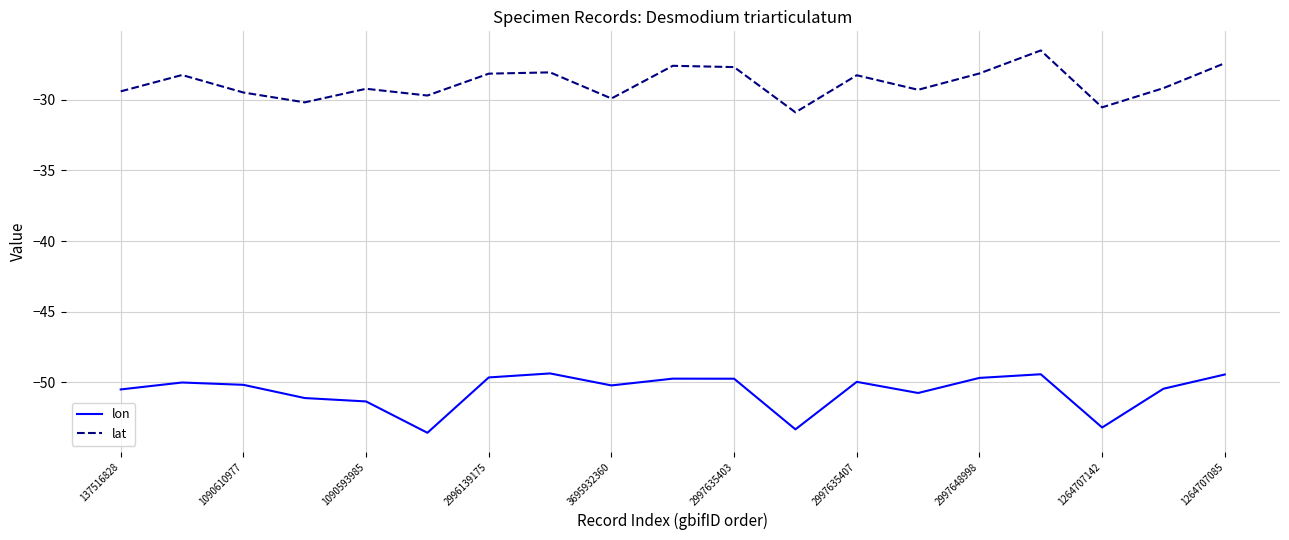

List the series in order of their peak value, highest first.

lat, lon